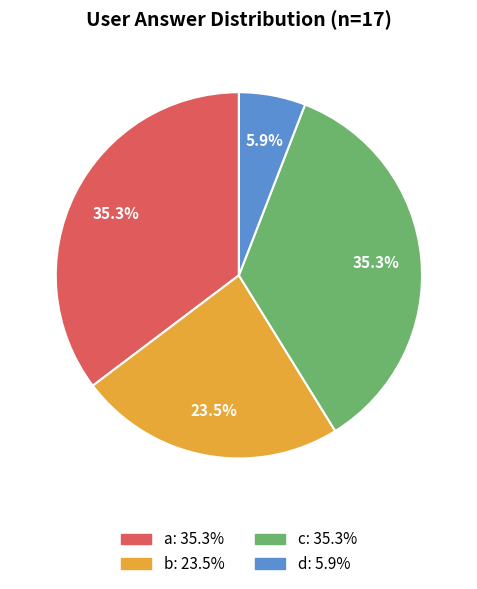

Is there a majority slice in this chart?

No